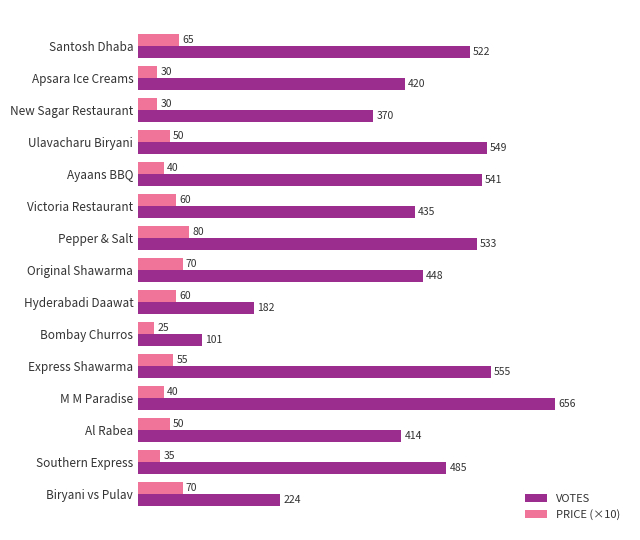

What is the maximum value shown in the chart?

656